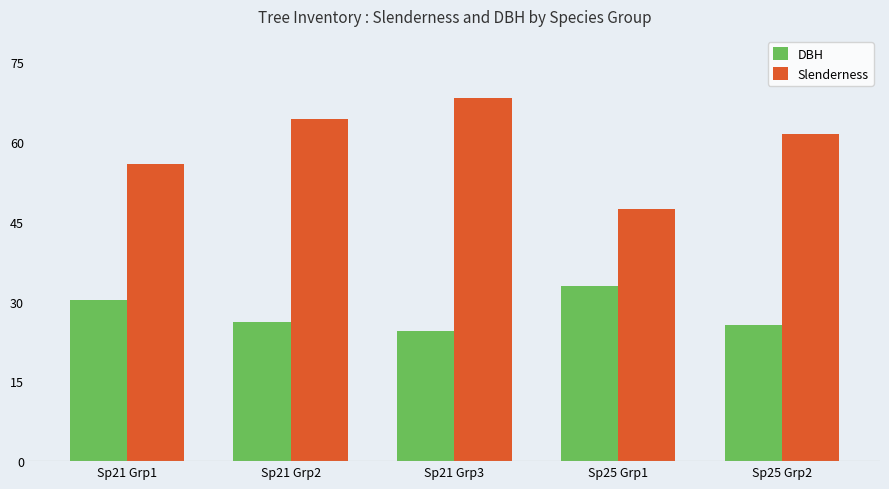

What is the difference between the second highest and minimum values in the DBH series?

5.7